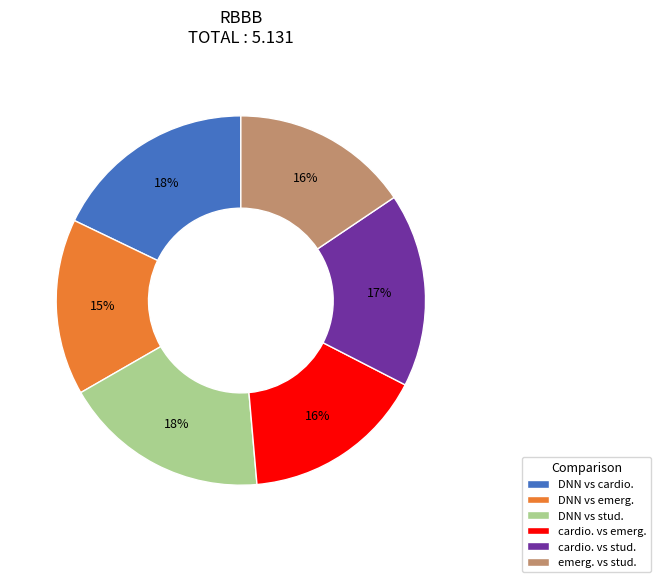

How many slices are in this pie chart?

6